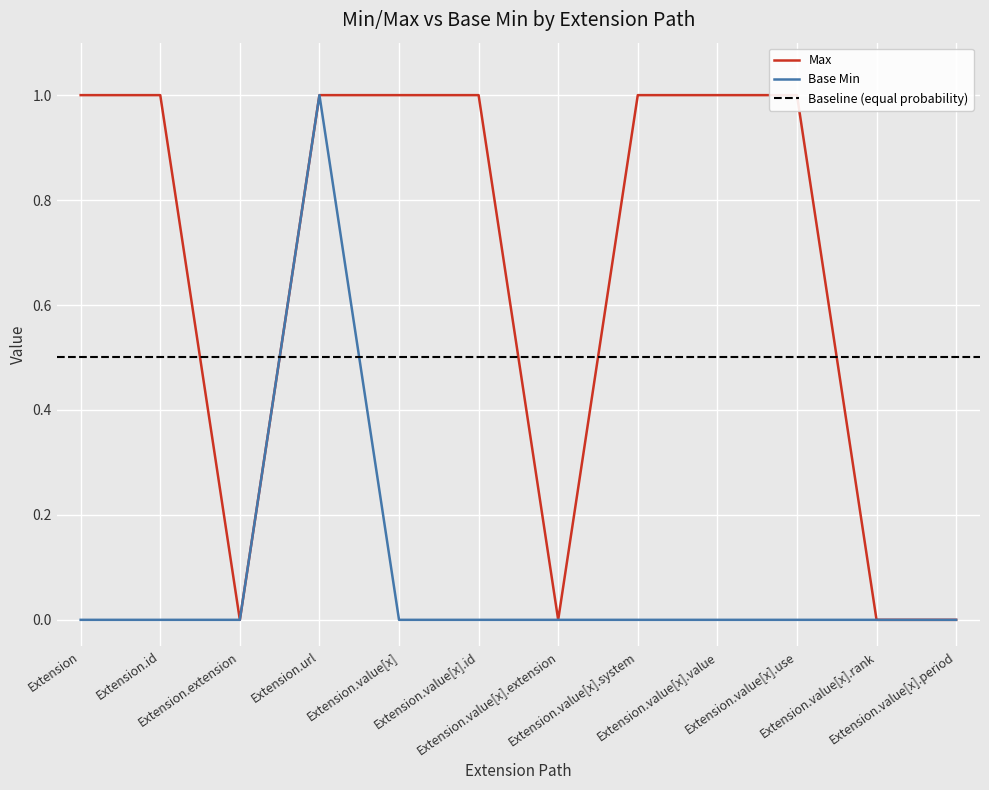

At Extension.value[x].value, list the series in order from largest to smallest.

Max, Base Min